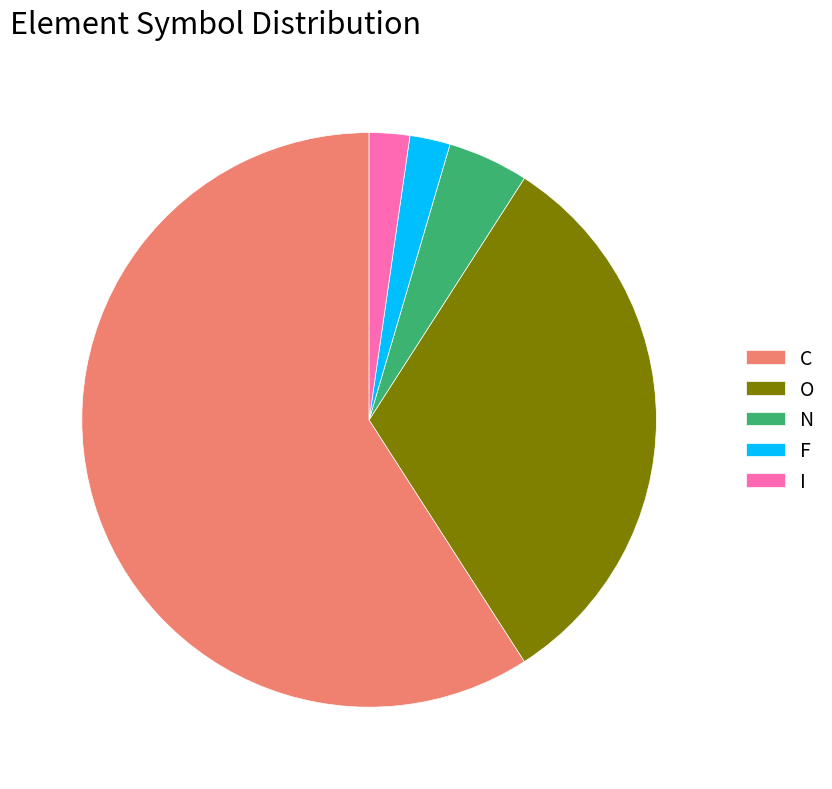

Which has a higher value, C or O?

C